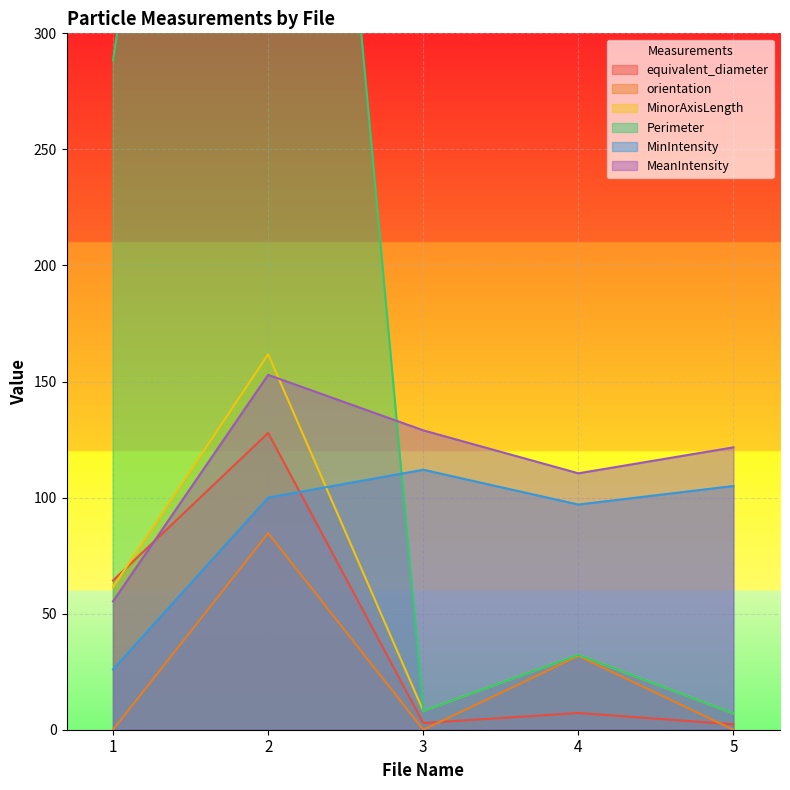

Which series has the largest total across all categories?

Perimeter